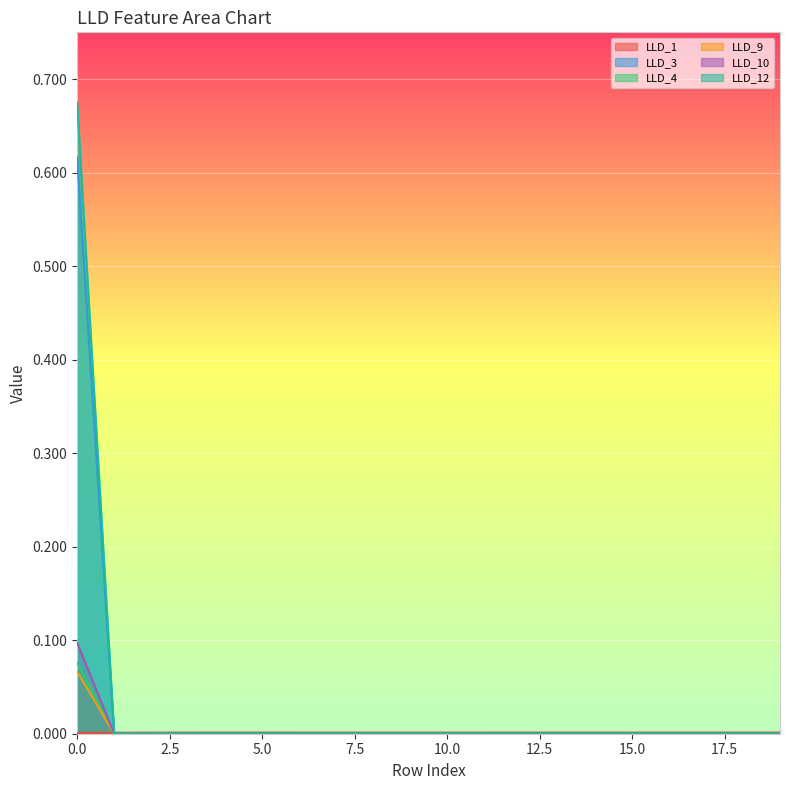

Is it true that LLD_9 equals 0.0 at 8?

True